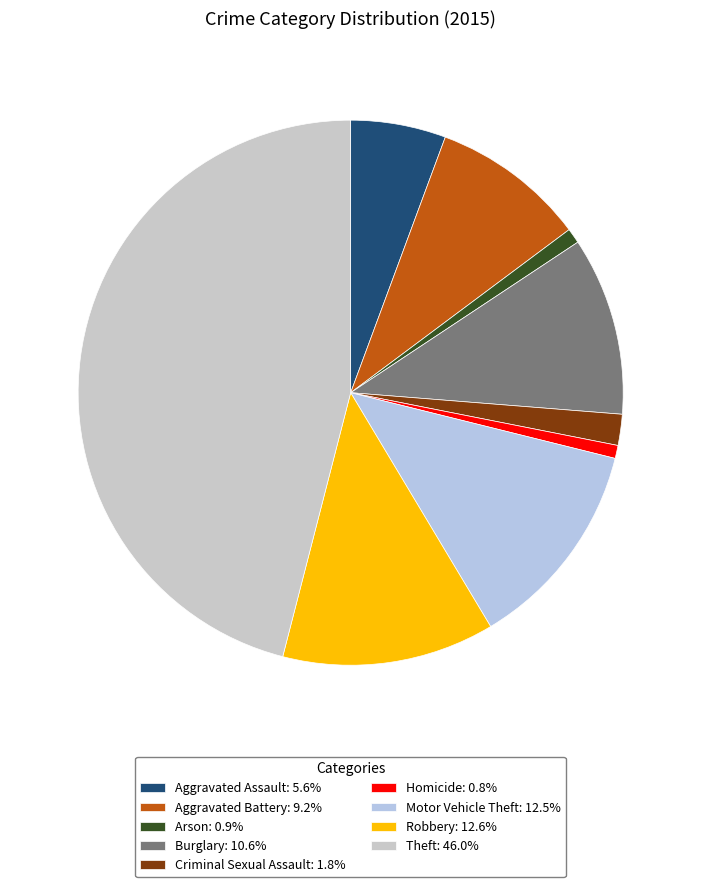

What percentage is NOT represented by Theft?

54.0%